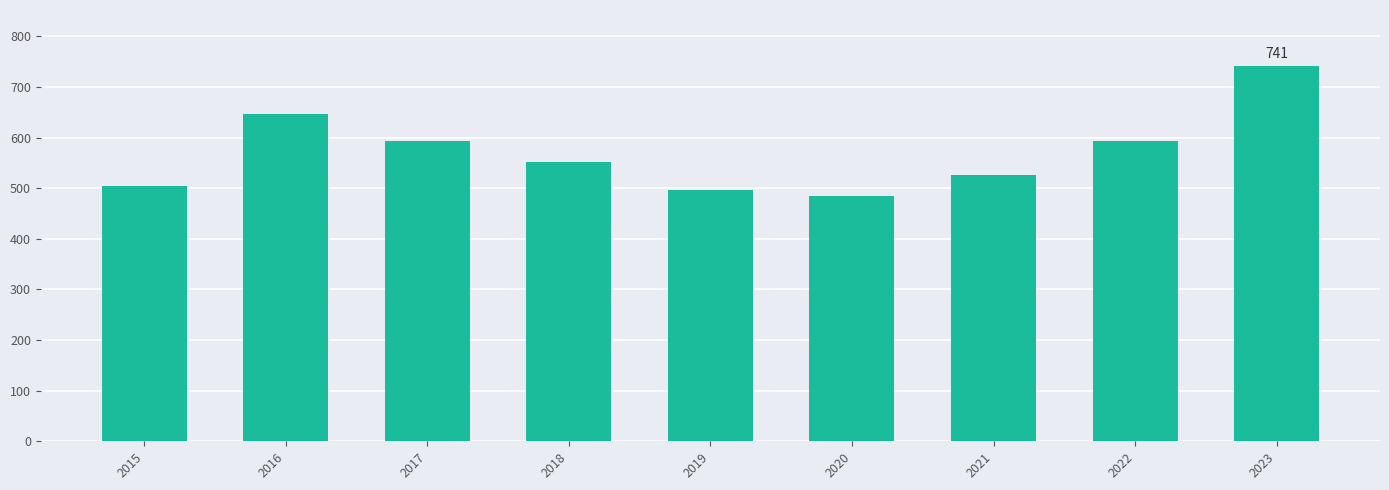

What is the approximate value at 2021?

527